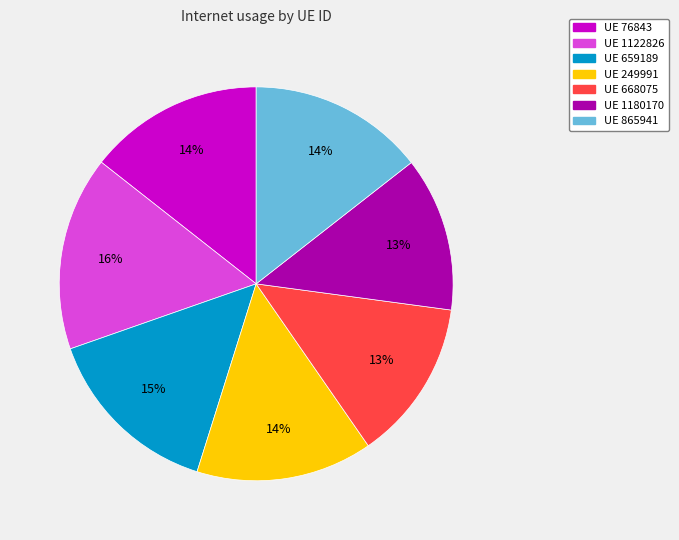

Does any single category account for the majority?

No